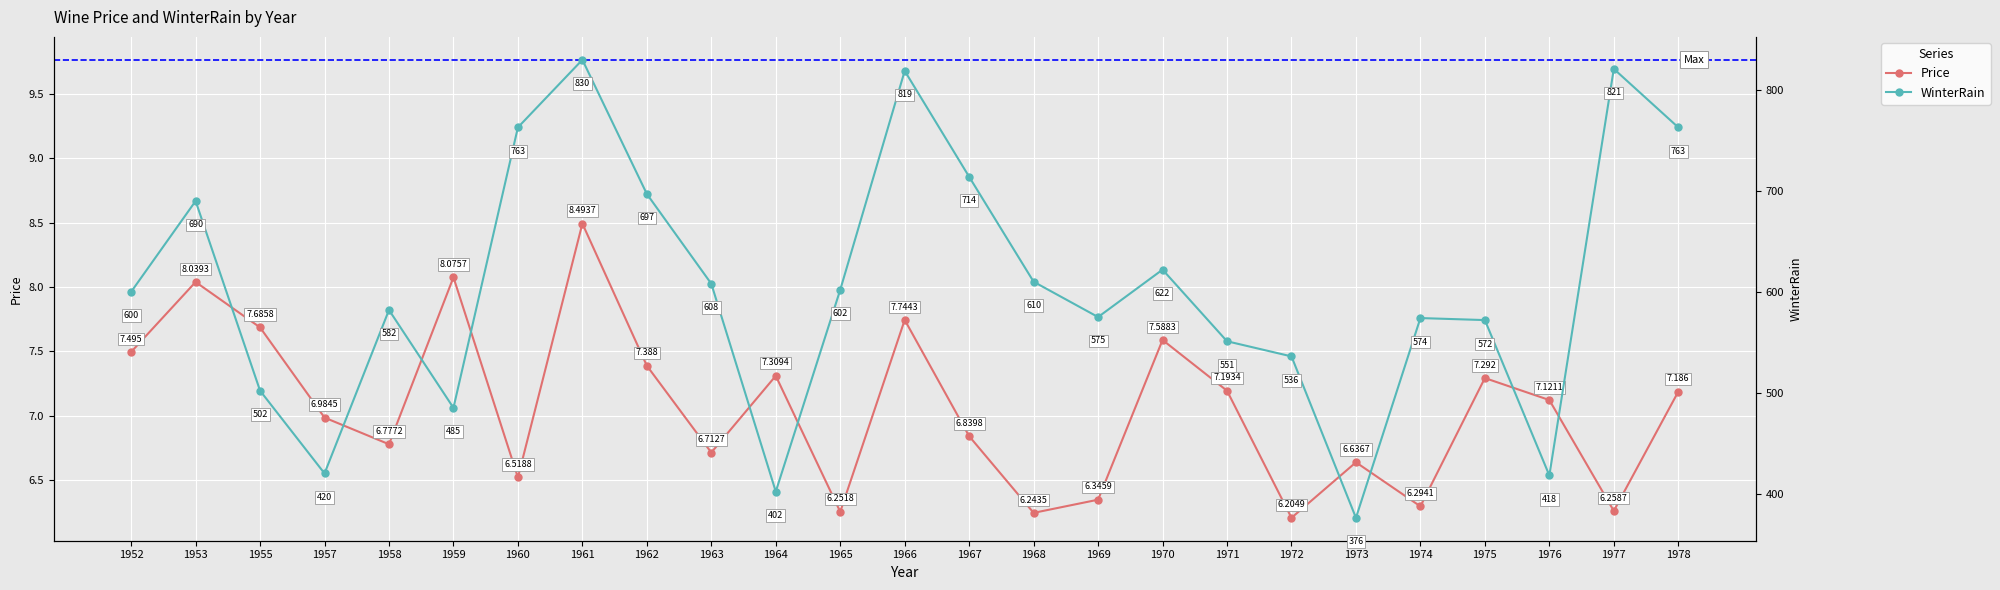

At which label does WinterRain first exceed 600?

1953